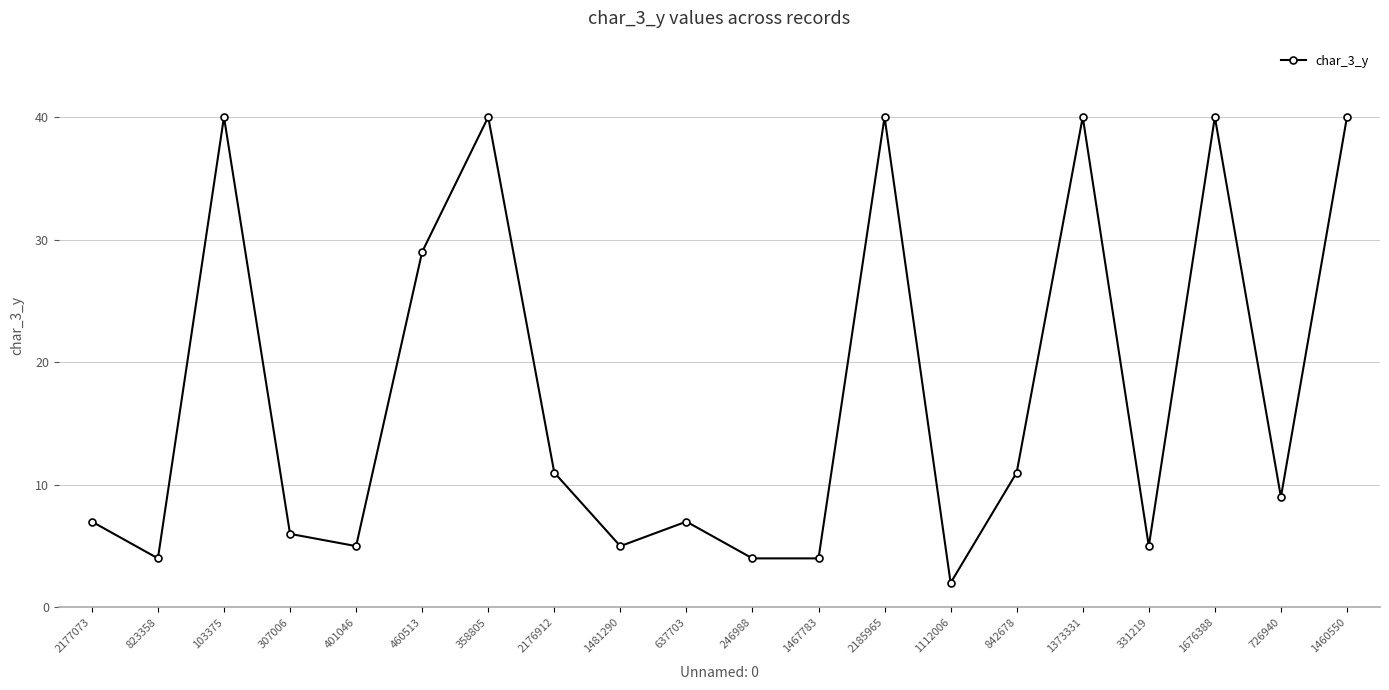

At which label does the data first exceed 9?

103375